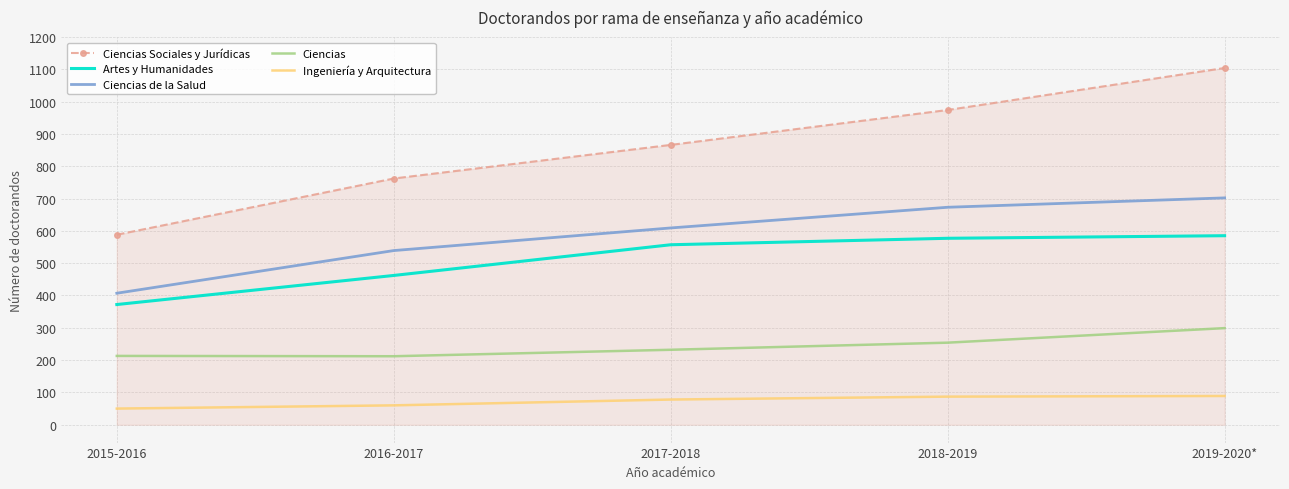

Which series has the widest spread of values?

Ciencias Sociales y Jurídicas